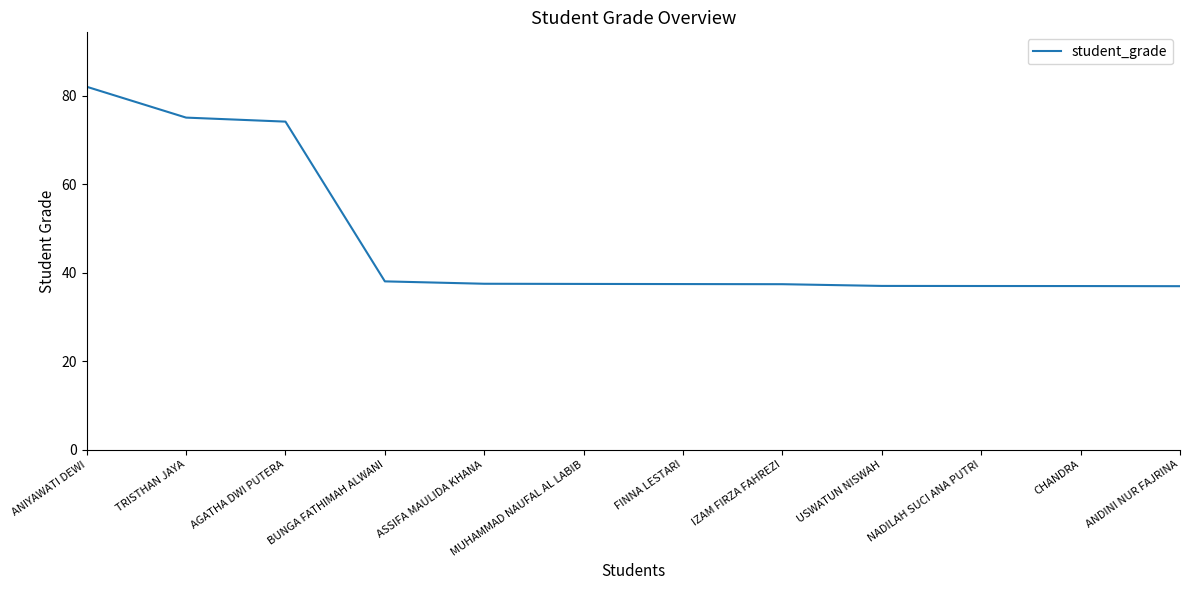

What is the difference between the maximum and second lowest values?

45.1